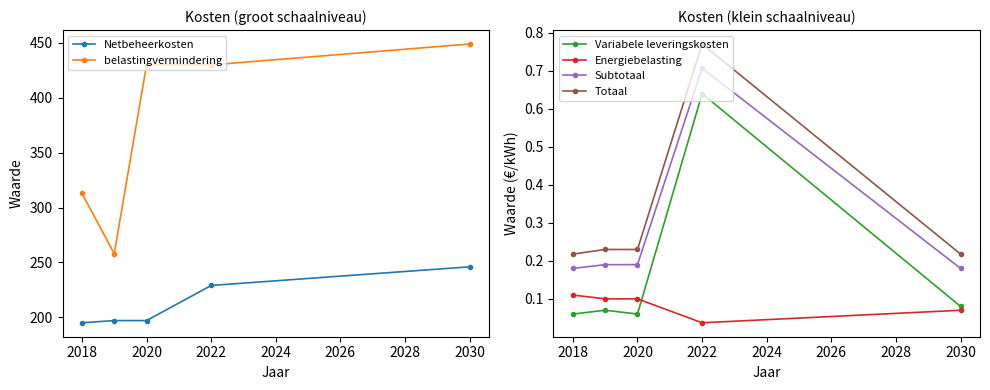

True or false: Energiebelasting has more than 2 points higher than both neighbors.

False